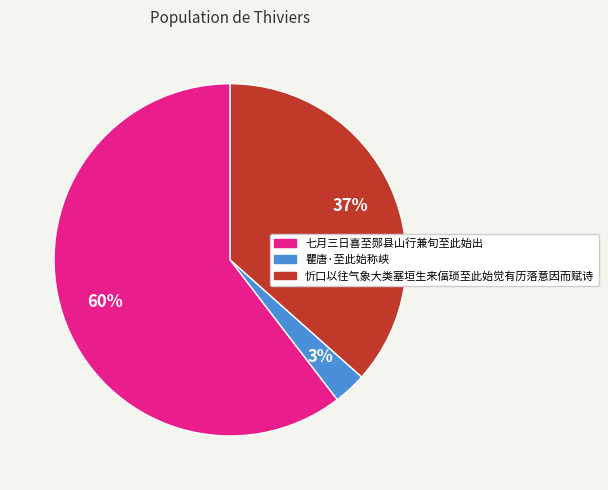

Approximately how many times larger is the value at 瞿唐·至此始称峡 compared to 忻口以往气象大类塞垣生来偪琐至此始觉有历落意因而赋诗?

0.1